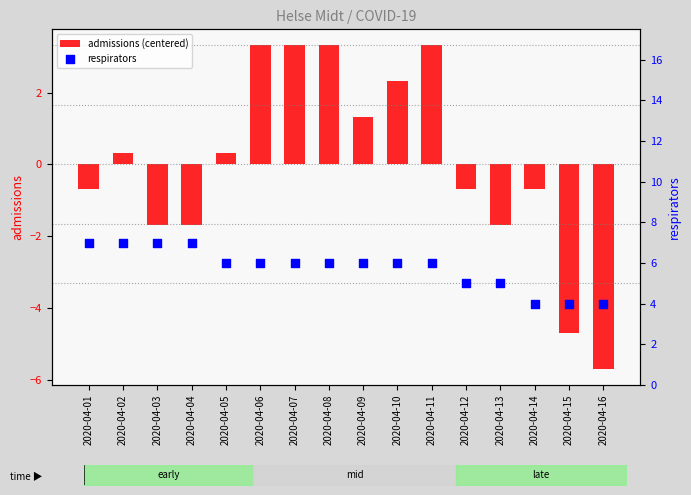

Which series has the largest total across all categories?

respirators